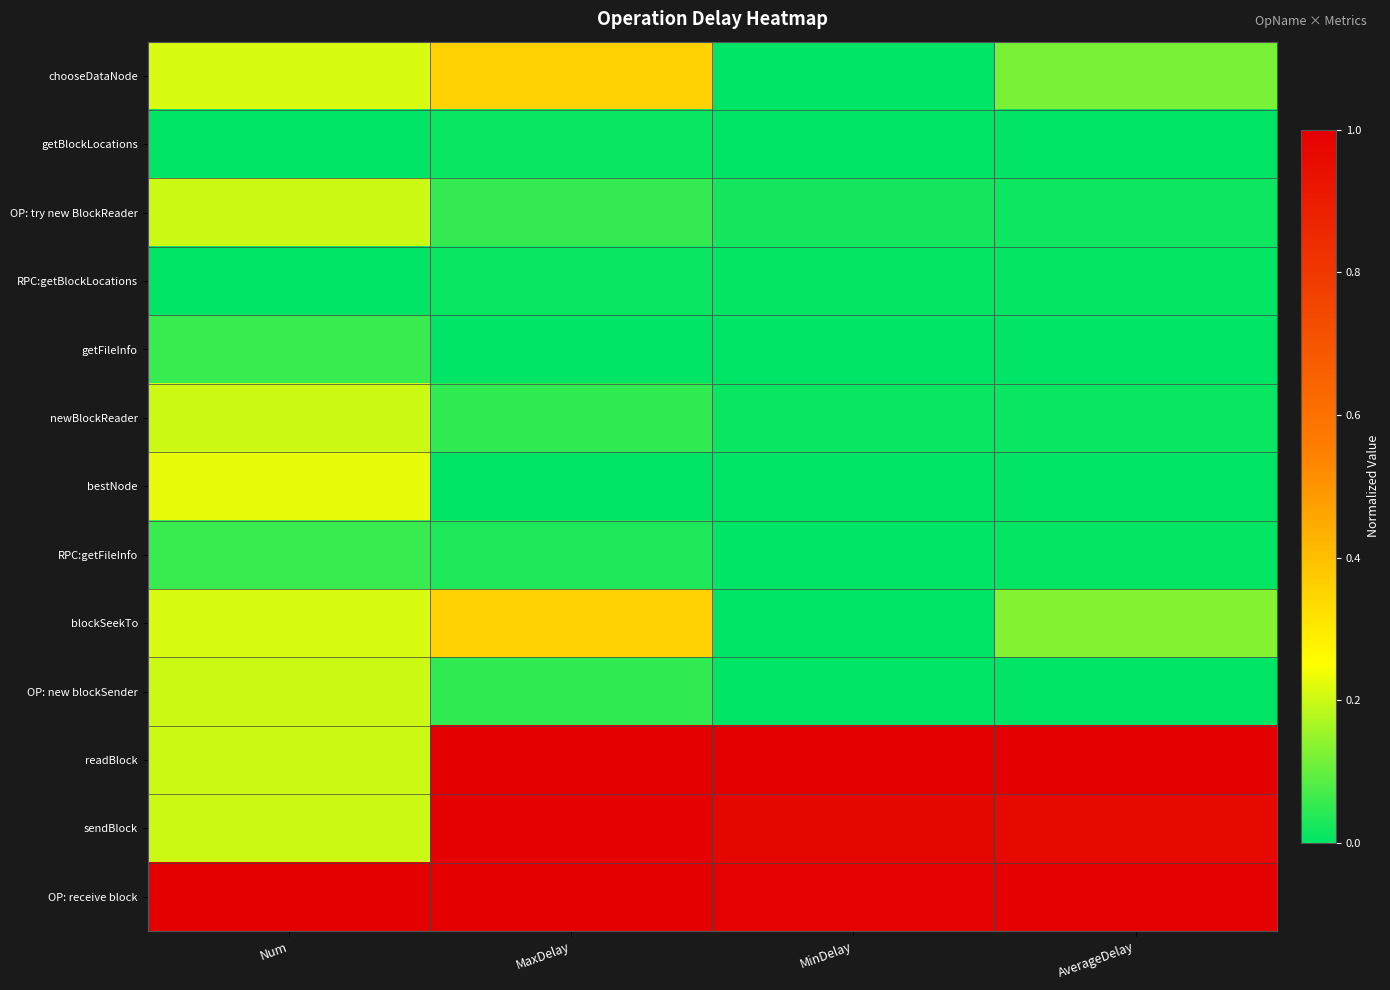

Count the number of categories in the chart.

4